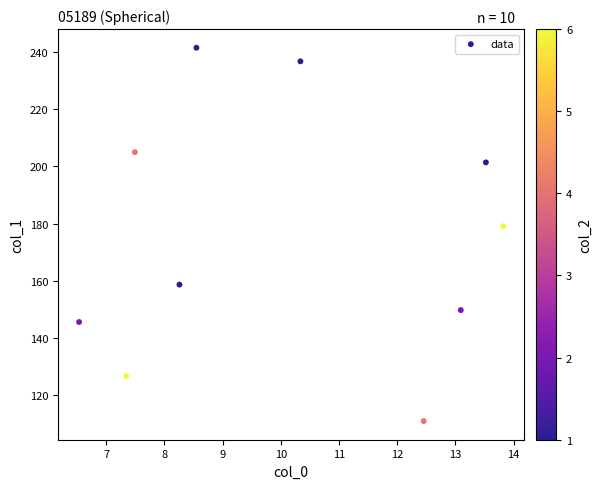

What Y value in the scatter plot is closest to 176?

179.1